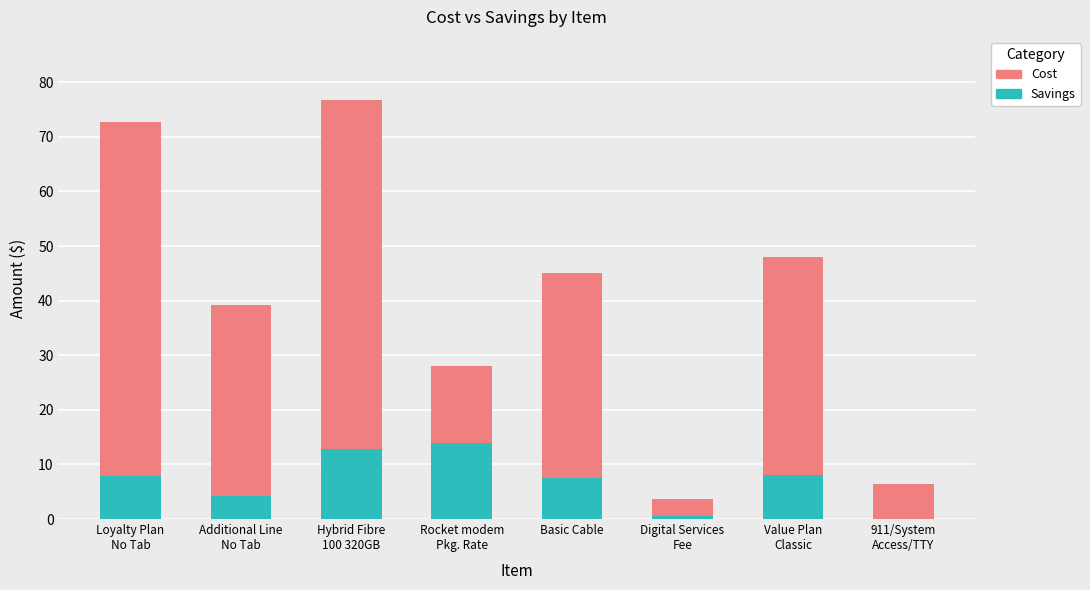

The value of Savings at Rocket modem
Pkg. Rate is 18.3. True or false?

False